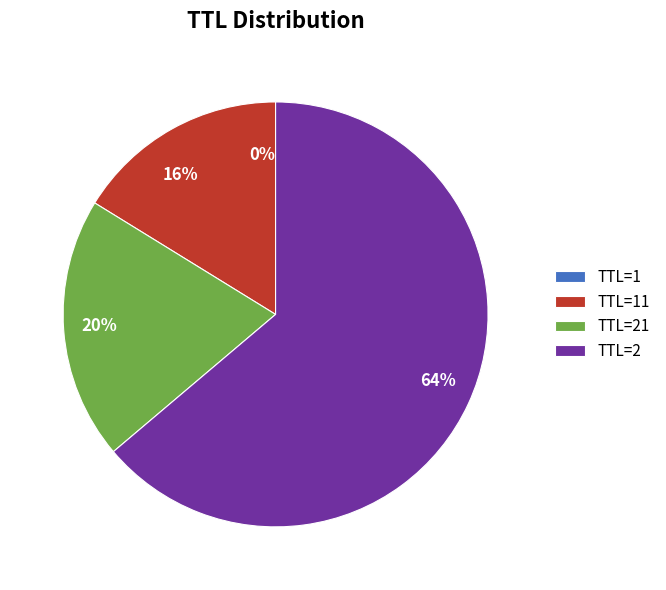

The 16% slice represents 22% of the pie. True or false?

False